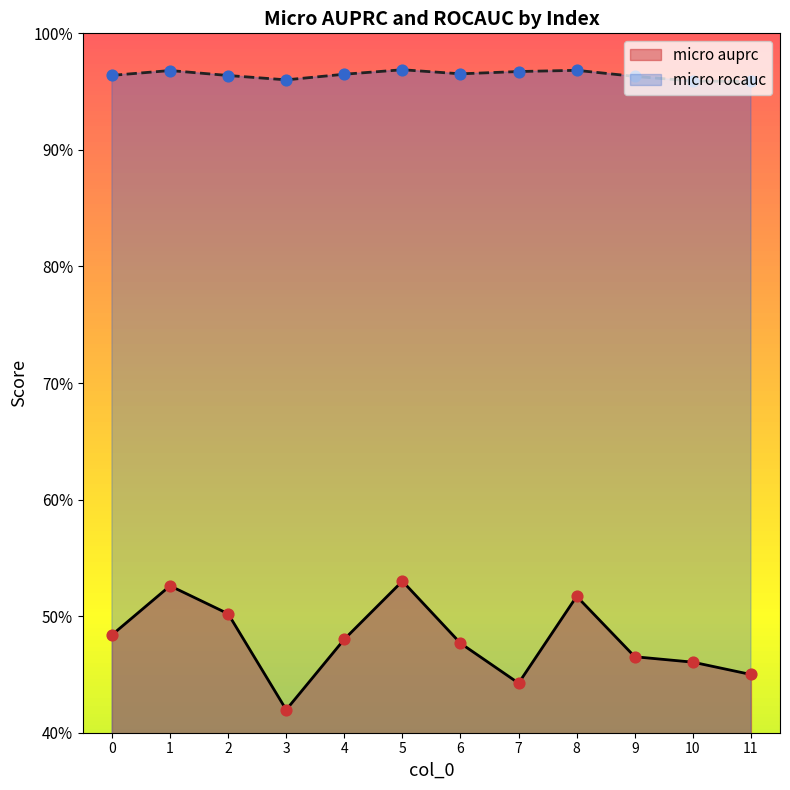

Which series contains the highest Y value?

micro rocauc